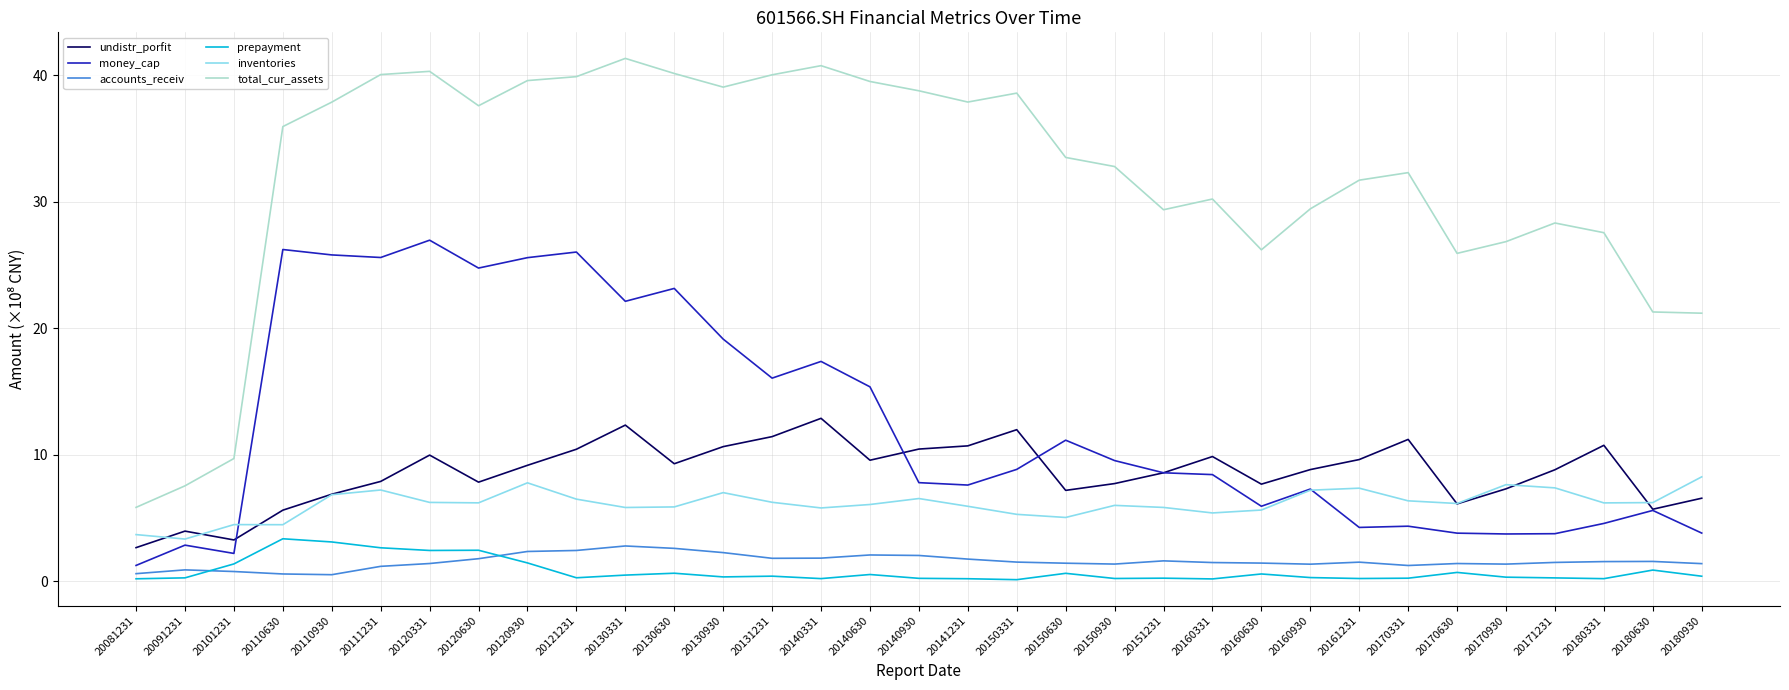

At 20171231, list the series in order from largest to smallest.

total_cur_assets, undistr_porfit, inventories, money_cap, accounts_receiv, prepayment